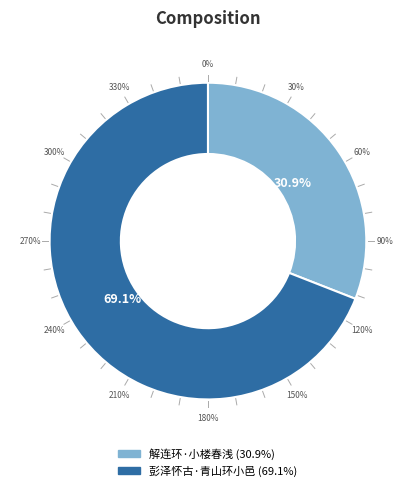

The 彭泽怀古·青山环小邑 slice represents 61% of the pie. True or false?

False